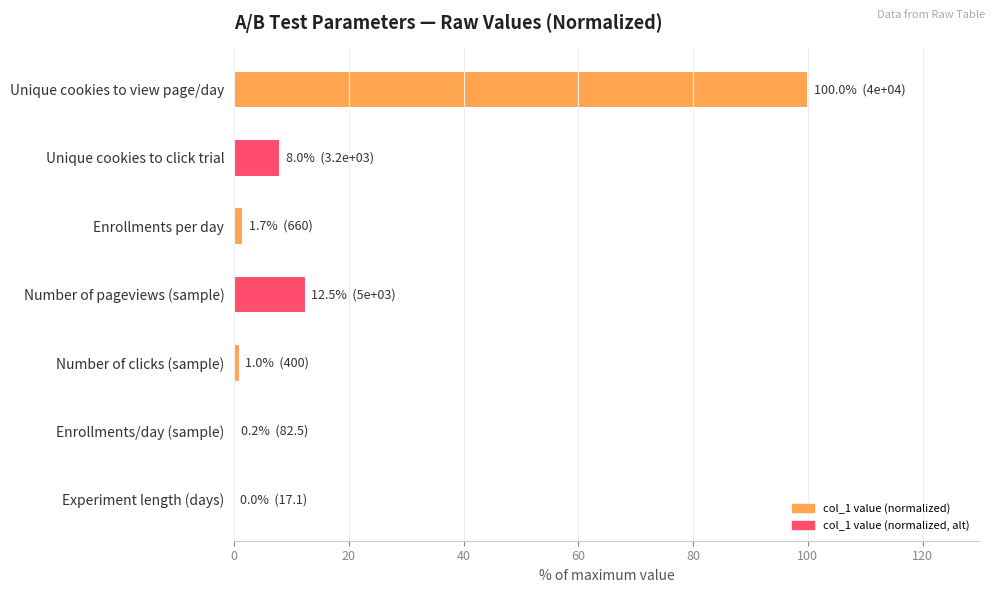

Between Unique cookies to view page/day and Number of pageviews (sample), which is larger?

Unique cookies to view page/day